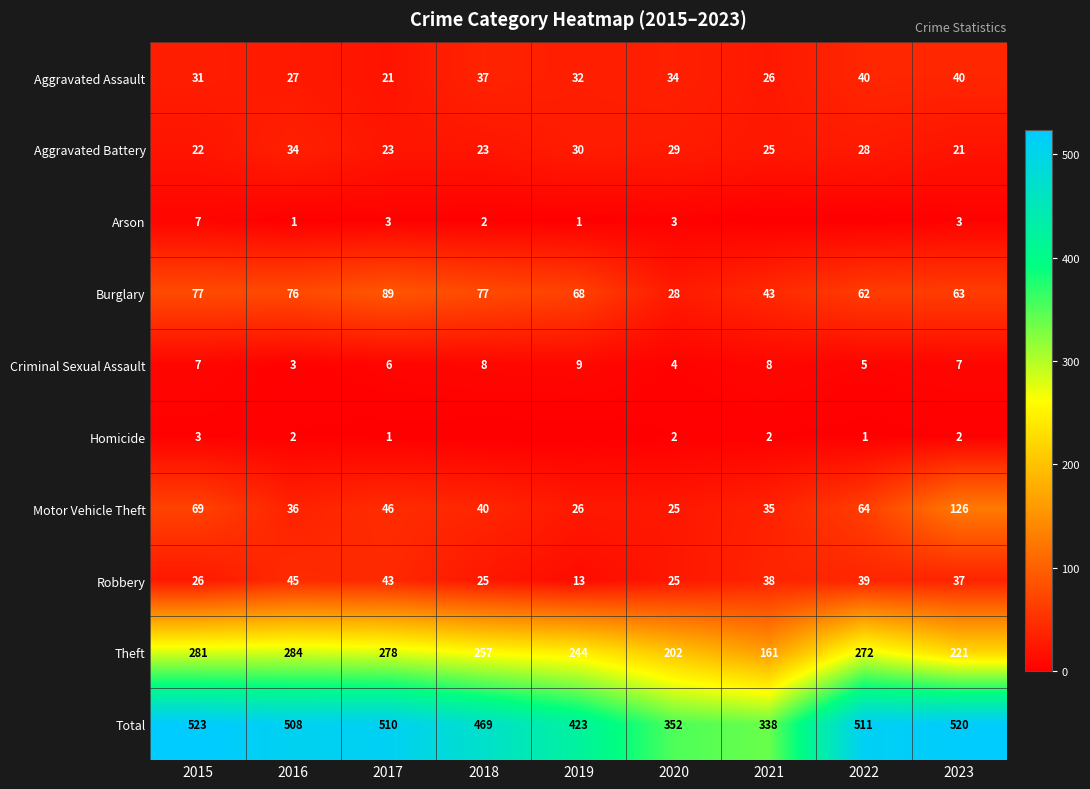

The Robbery series shows 25 at 2018. True or false?

True